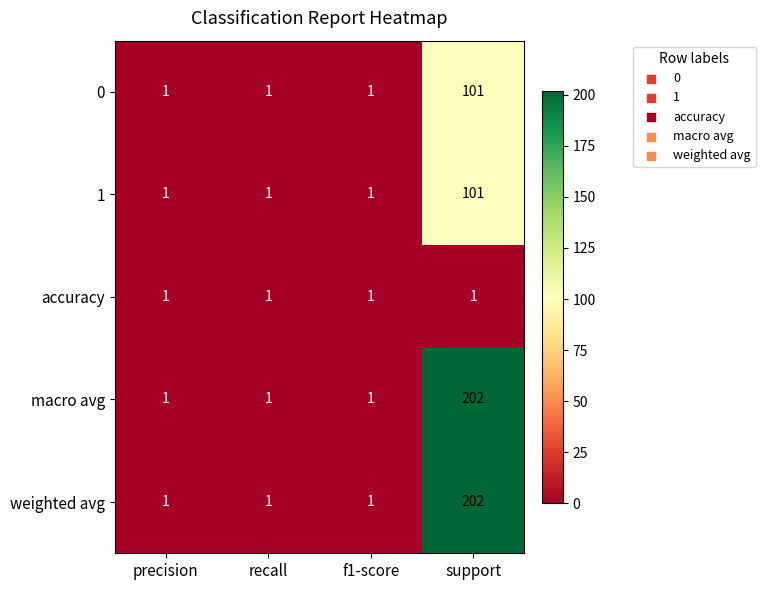

What is the total value across all series at support?

607